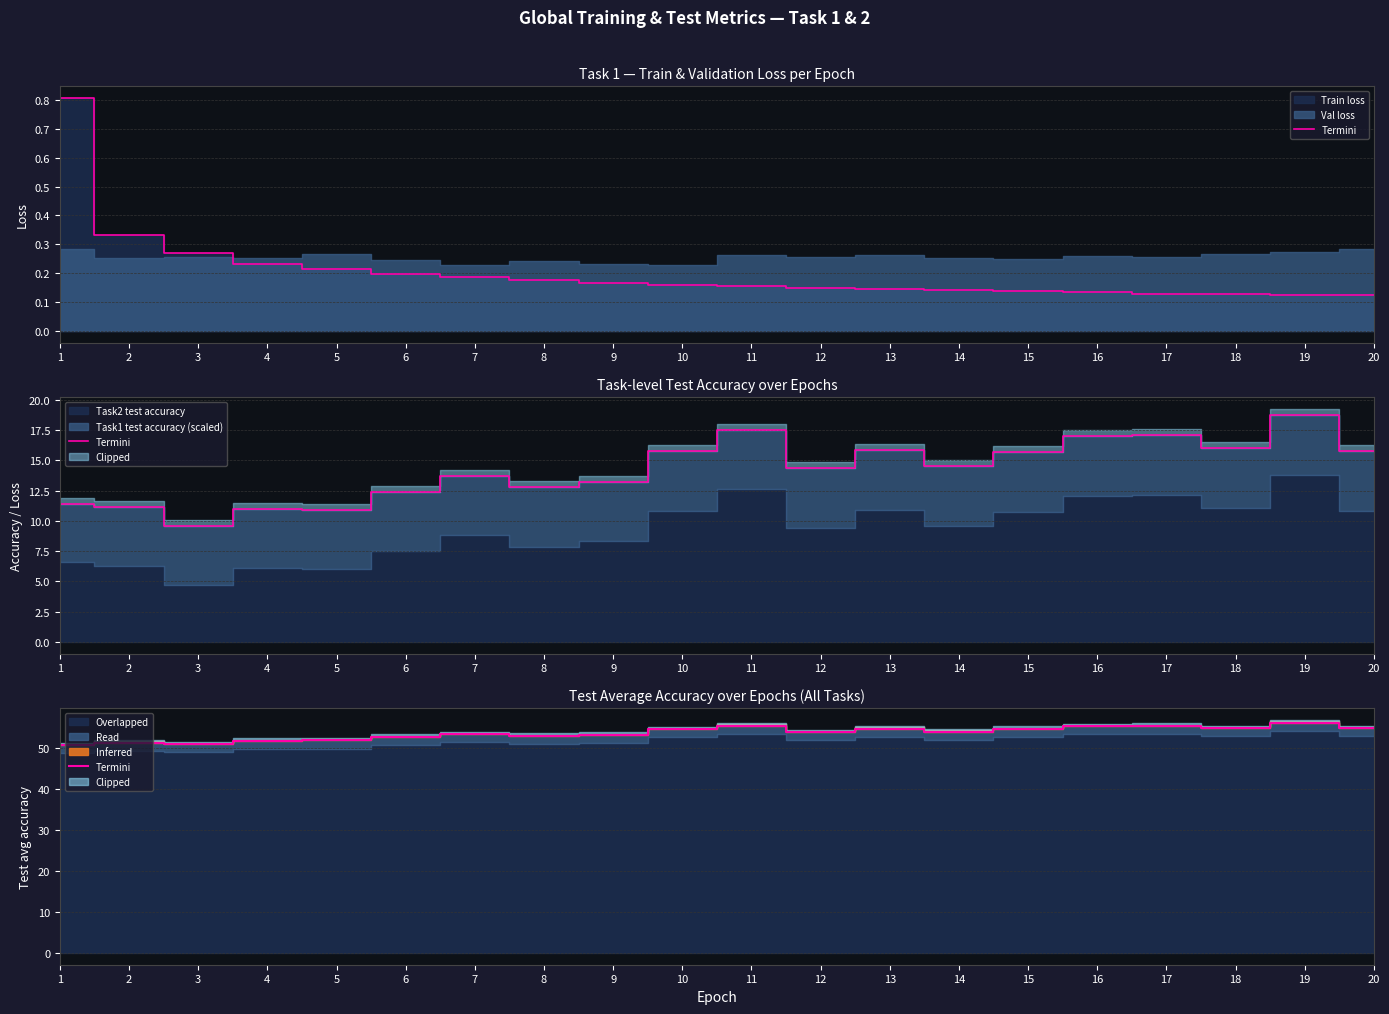

What is the greatest value displayed?

56.3